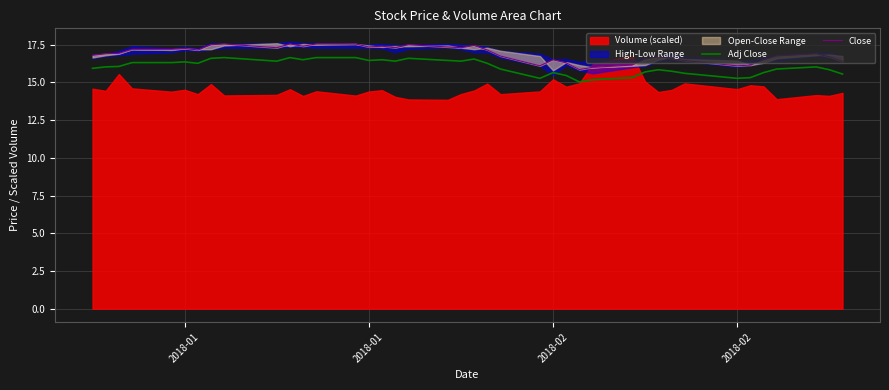

In Adj Close, how many points are lower than both neighbors (excluding endpoints)?

9